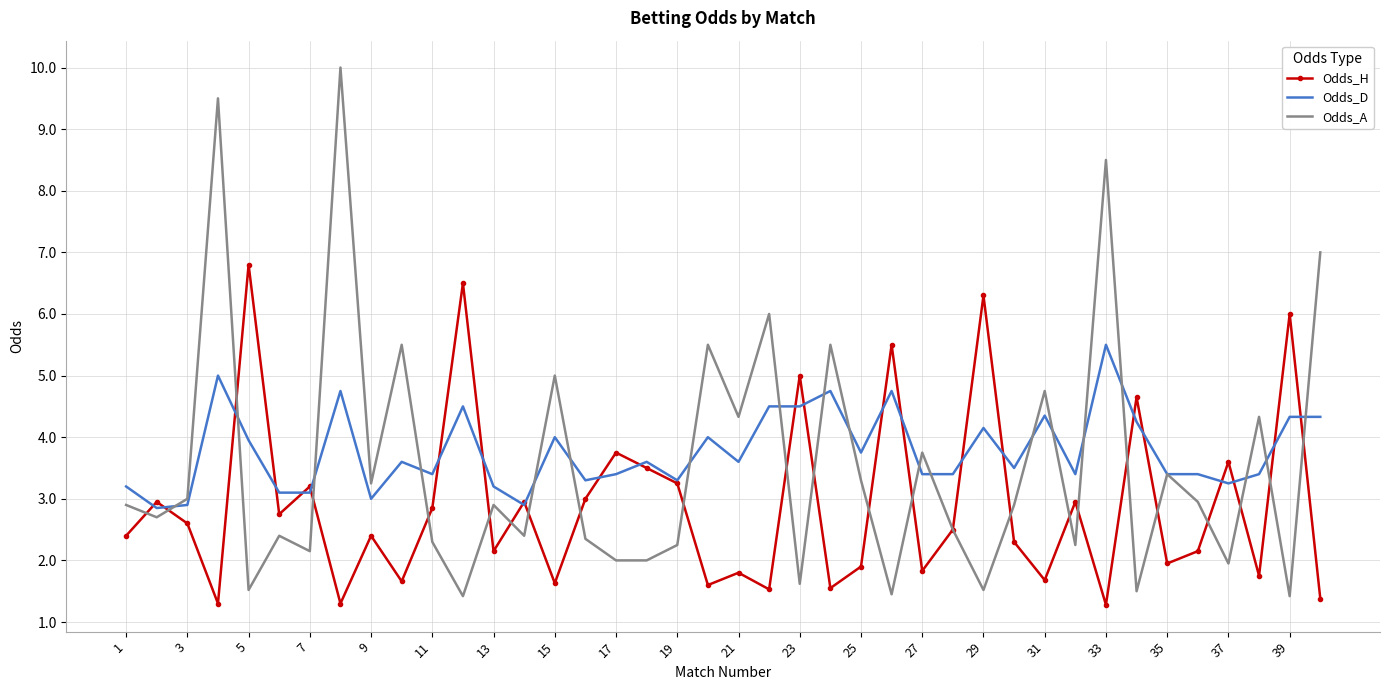

Which series ends up on top after the final intersection of Odds_D and Odds_H?

Odds_D